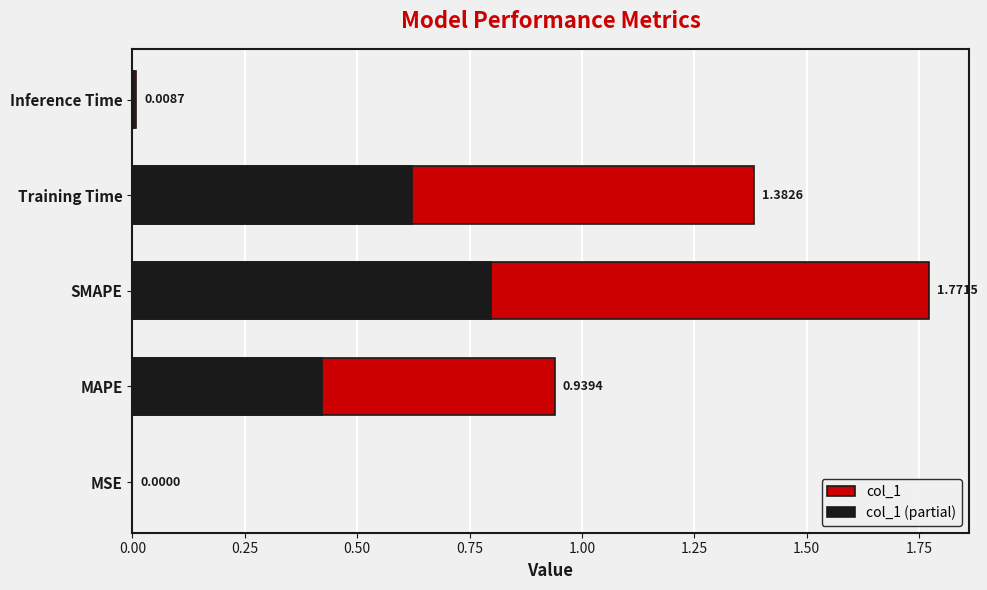

The col_1 (partial) series shows 0.0 at MSE. True or false?

True